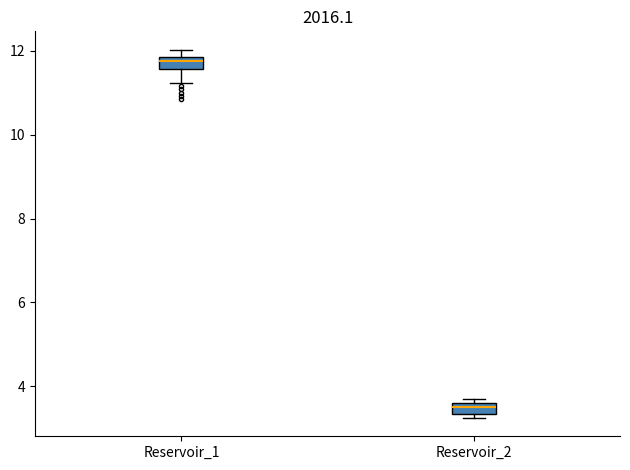

Which box has the highest median line?

Reservoir_1